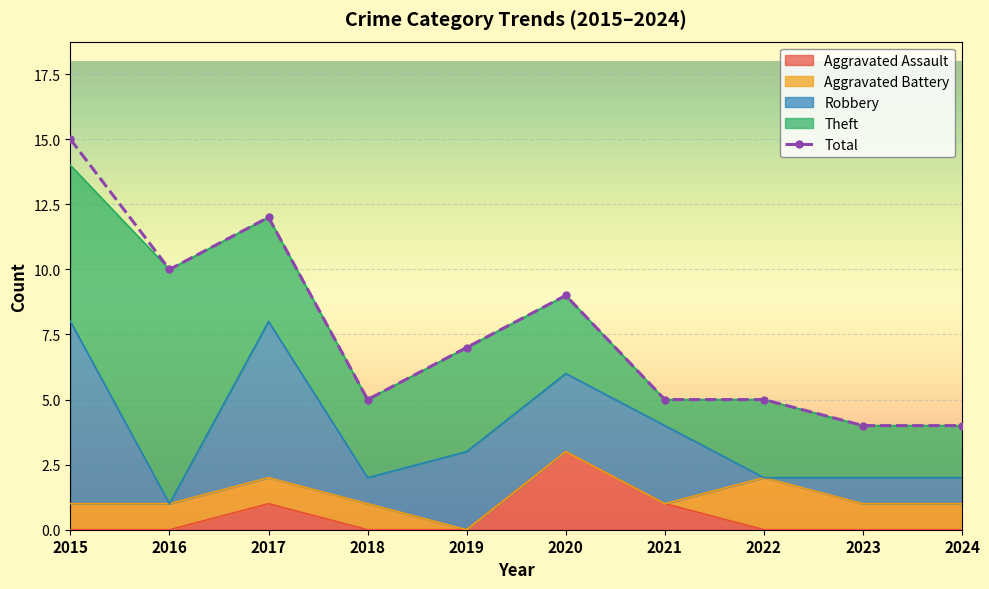

At which label is Aggravated Assault closest to 1?

2017